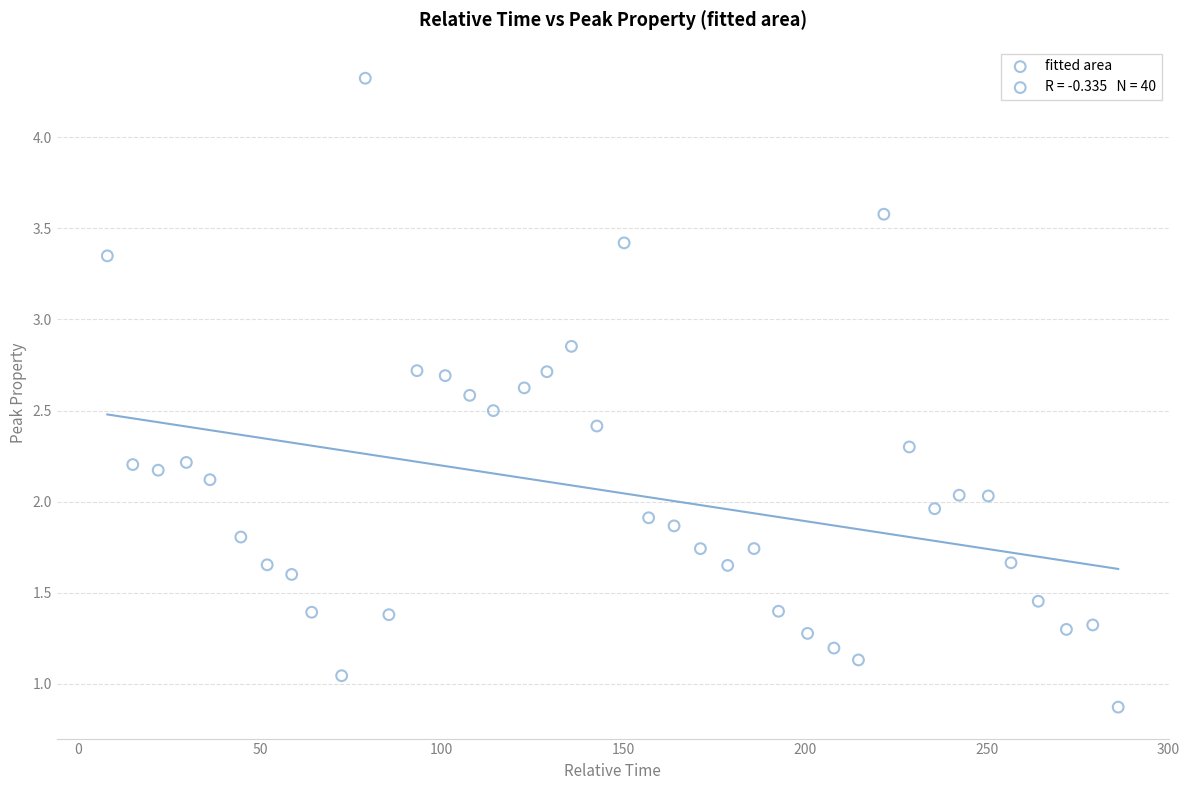

What is the range of Y values (max minus min)?

3.5